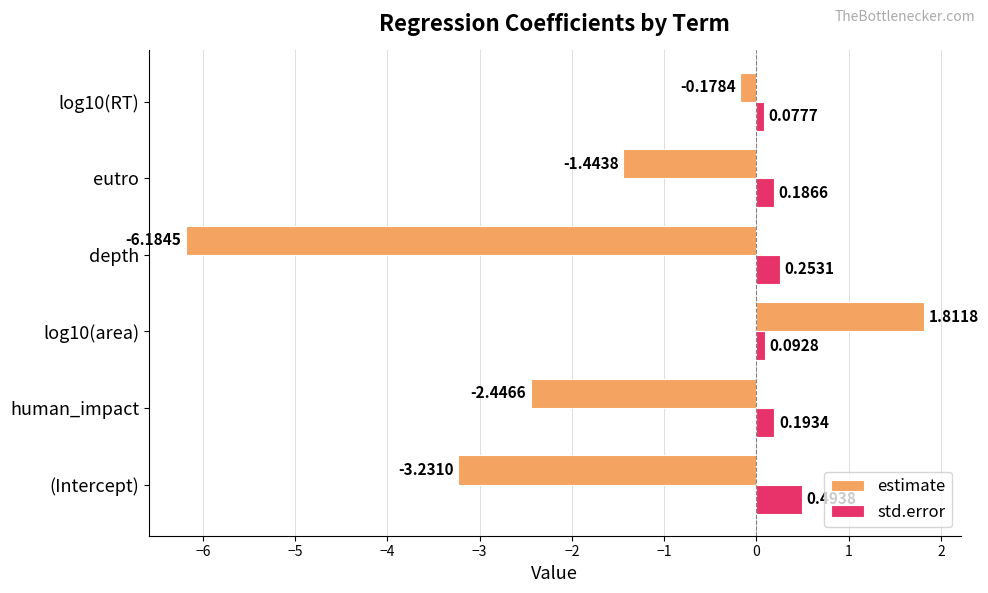

At which label does estimate reach its peak?

log10(area)